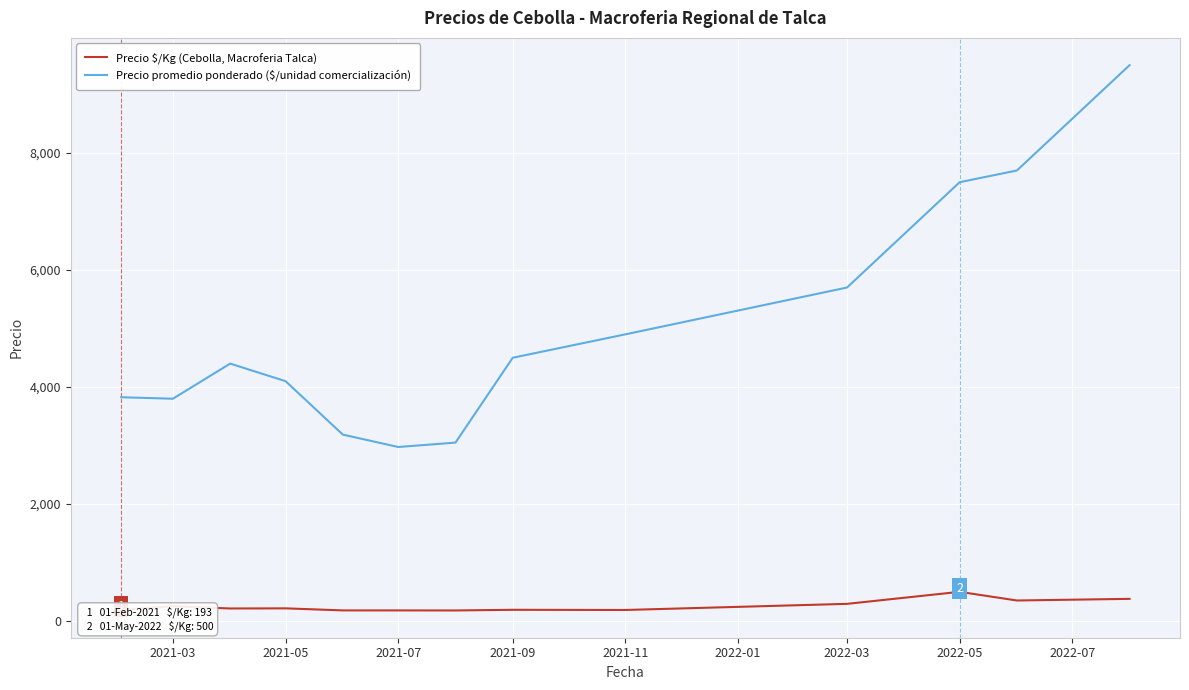

True or false: Precio $/Kg (Cebolla, Macroferia Talca) and Precio promedio ponderado ($/unidad comercialización) intersect in this chart.

False